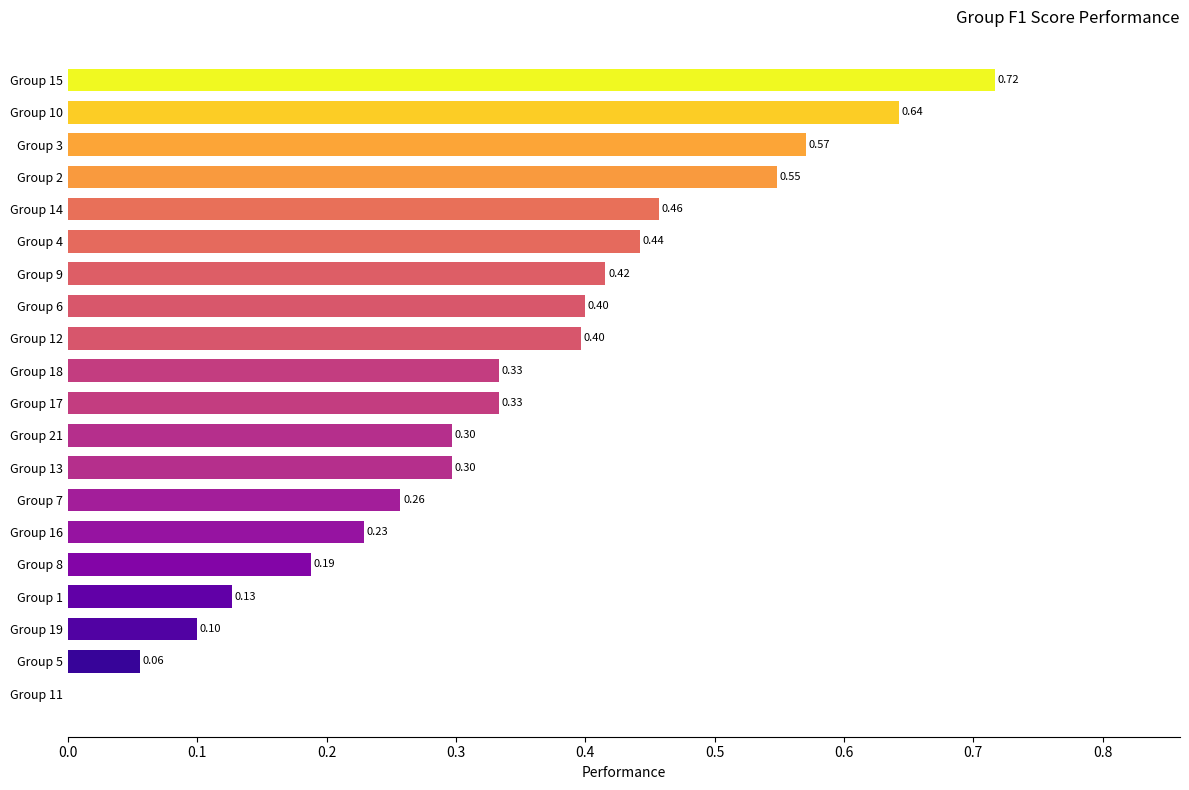

What is the change in value from Group 11 to Group 21?

+0.3